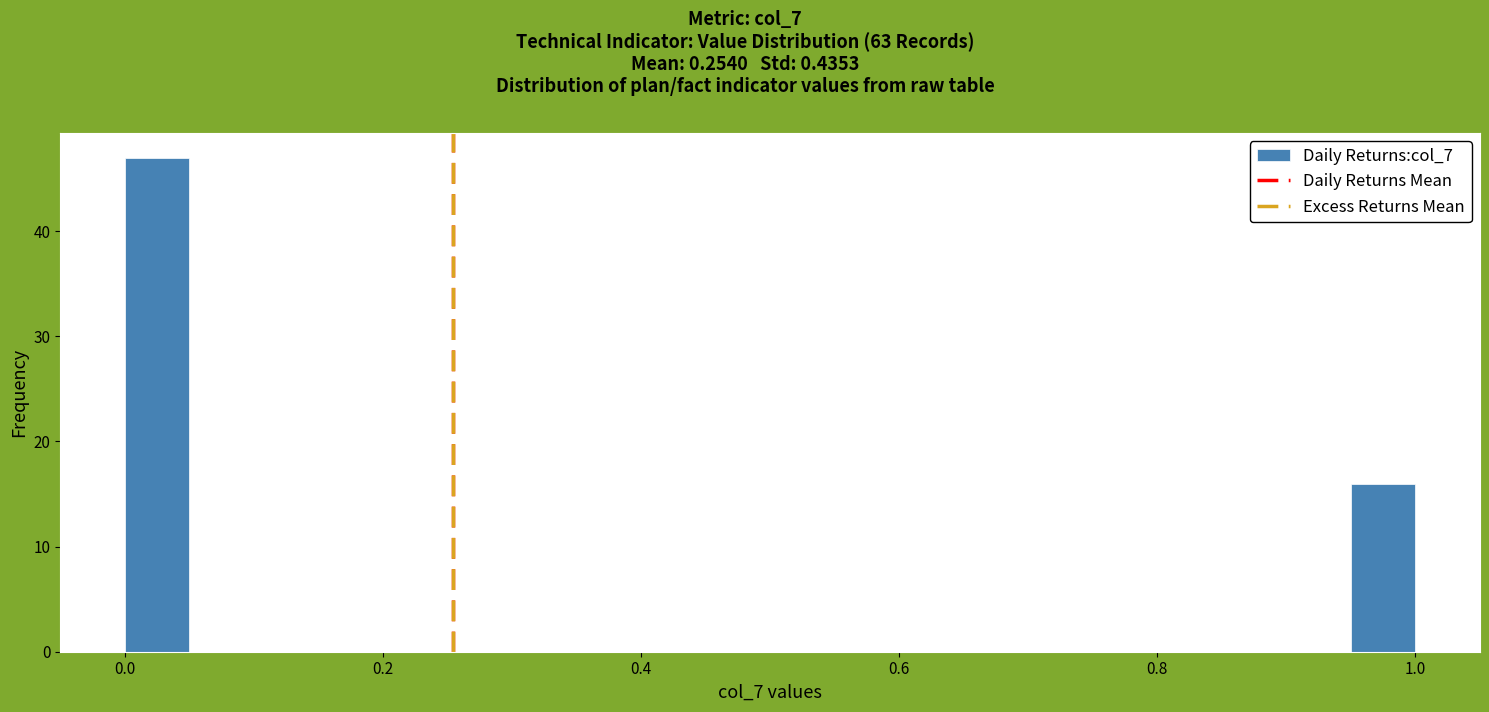

Around what value on the x-axis is the tallest bar? Give the approximate position of its centre, as read against the axis.

0.02